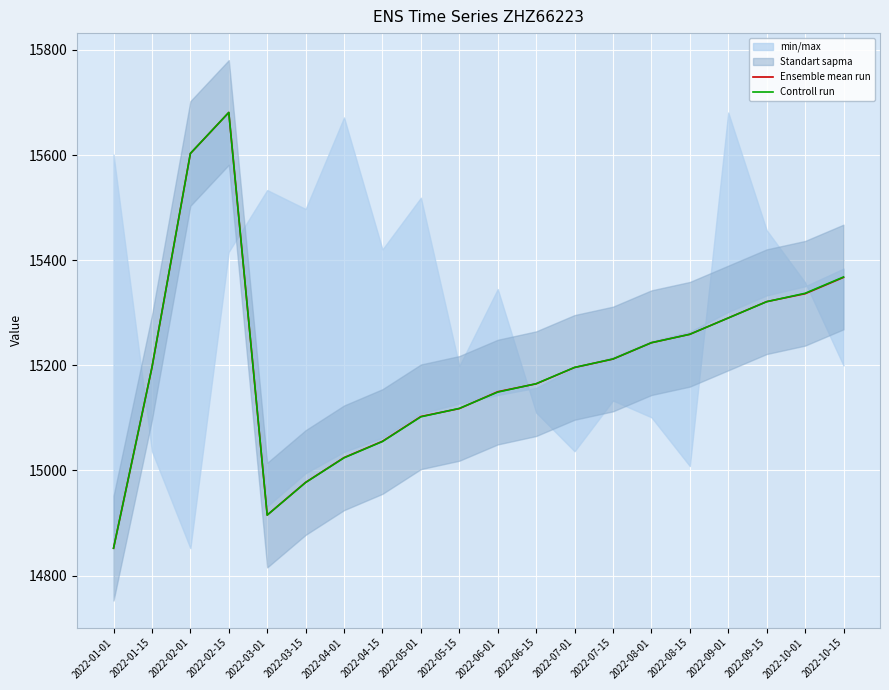

Rank the series by their maximum value, from highest to lowest.

Ensemble mean run, Controll run